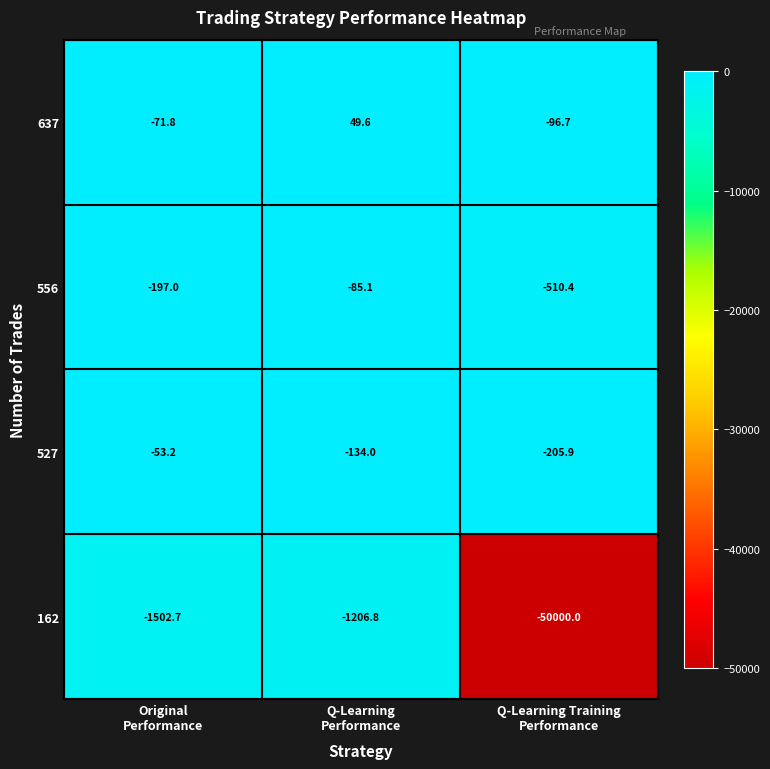

What is the lowest value of the 162 series?

-50000.0